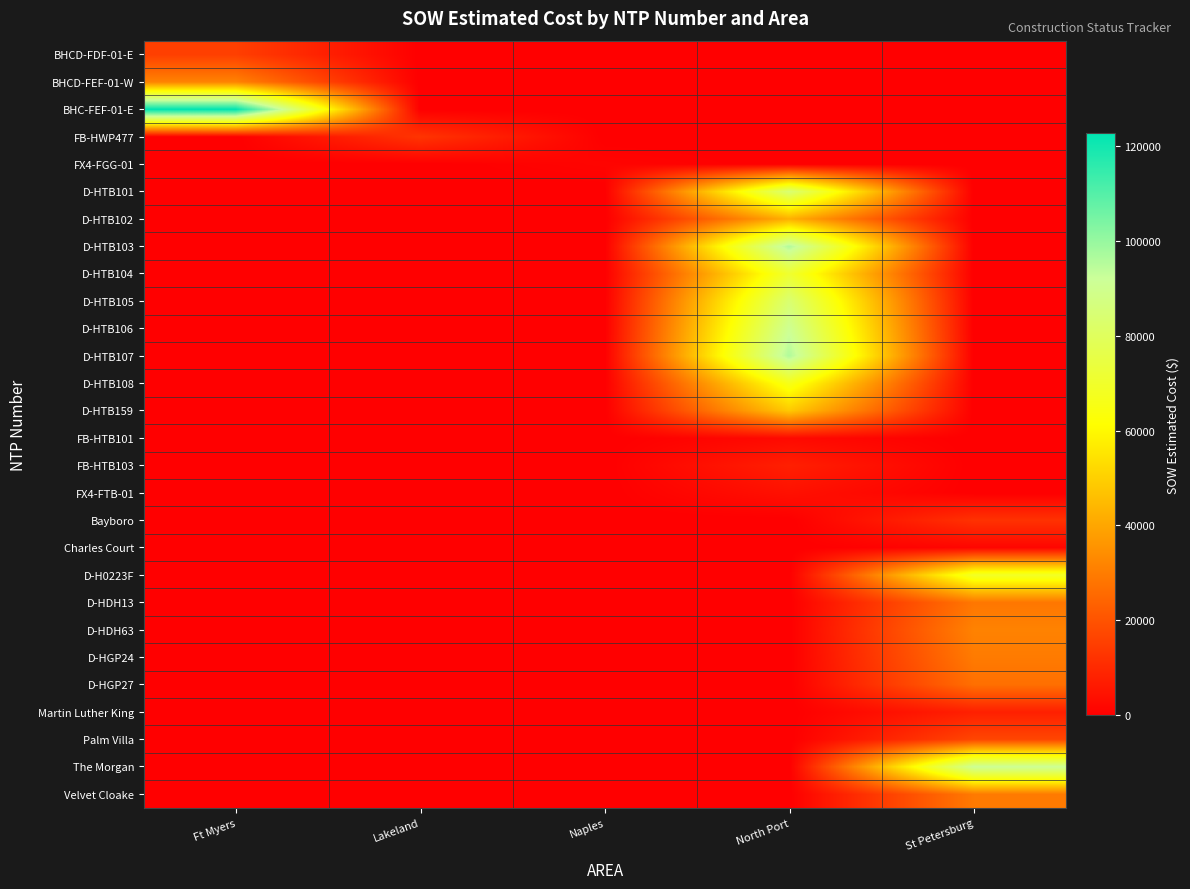

What is the difference between the highest and lowest values at St Petersburg?

91420.9